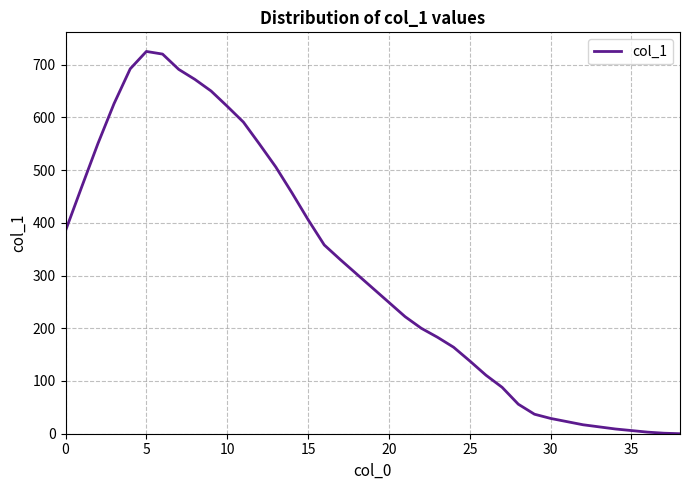

What is the difference between the maximum and minimum values?

725